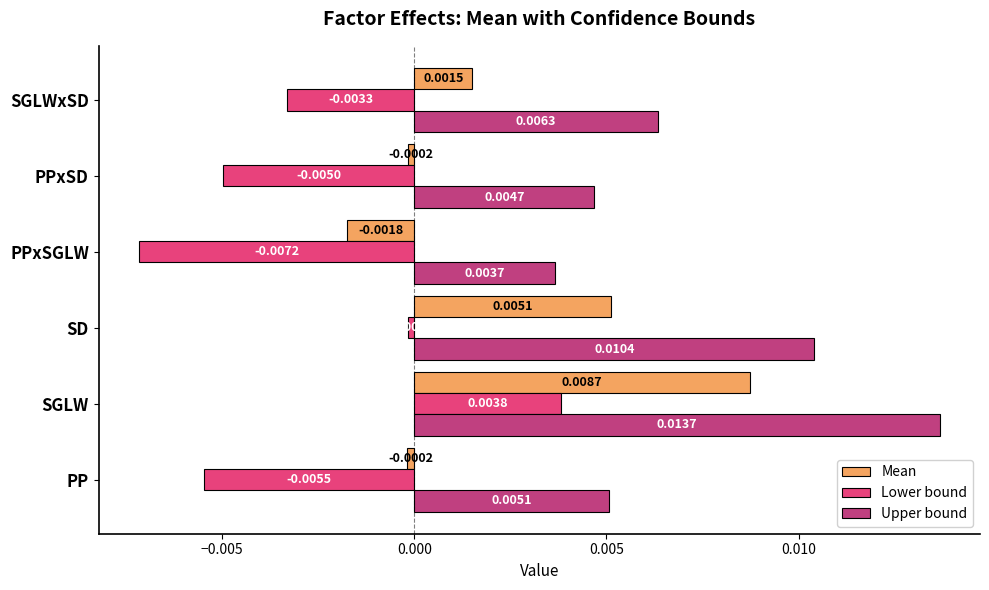

What are all the series names shown in the legend?

Mean, Lower bound, Upper bound